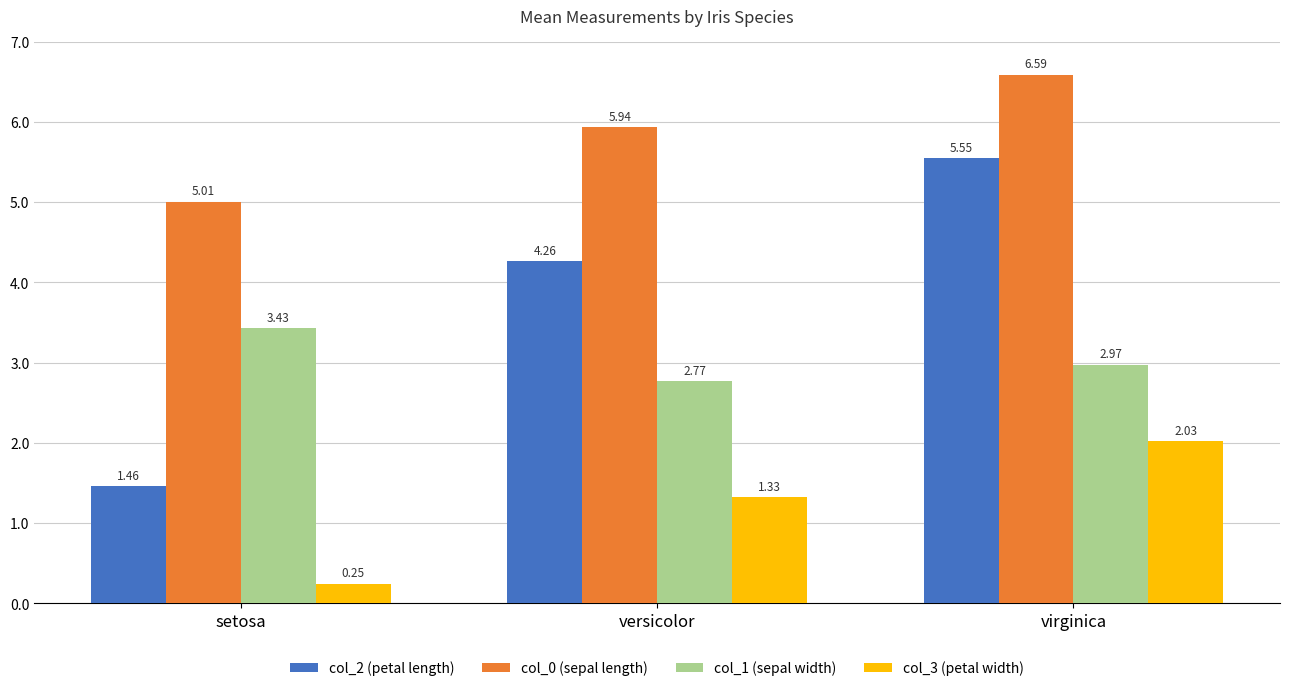

Rank the series at virginica from lowest to highest value.

col_3 (petal width), col_1 (sepal width), col_2 (petal length), col_0 (sepal length)